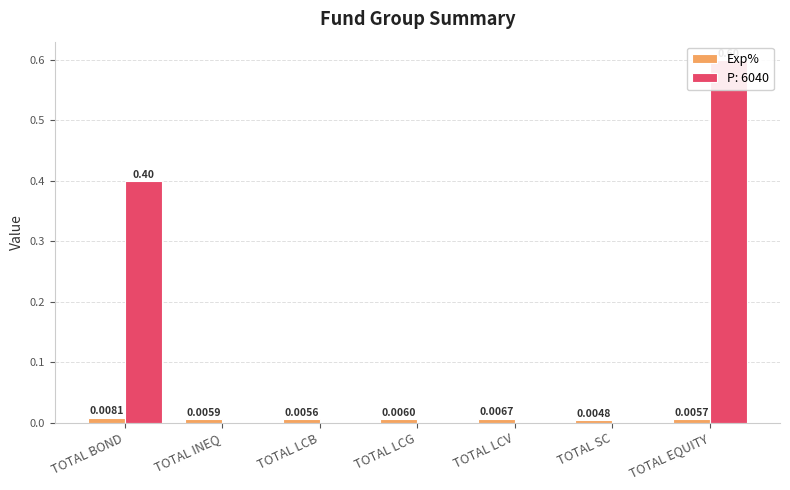

How many bars are there in total?

7